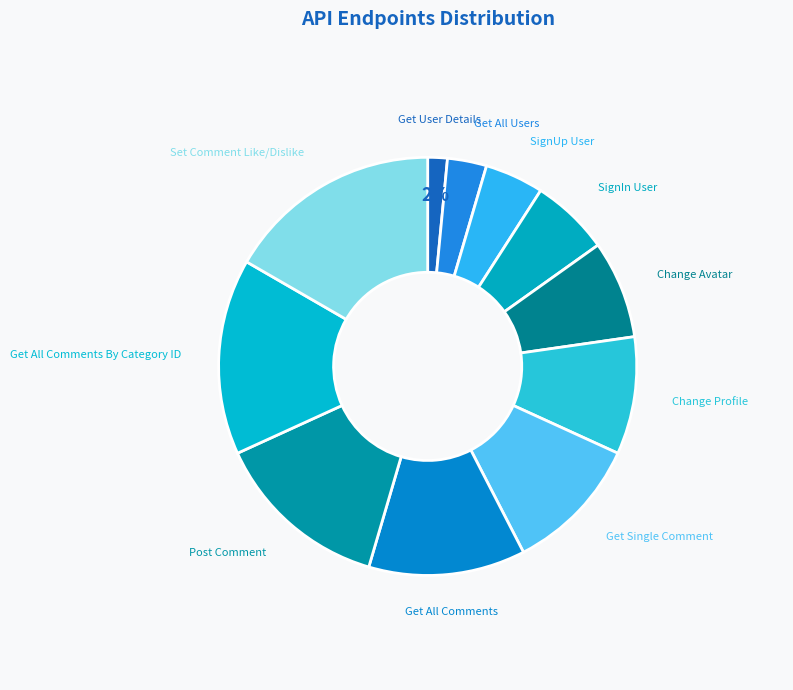

True or false: SignIn User accounts for 1% of the total.

False